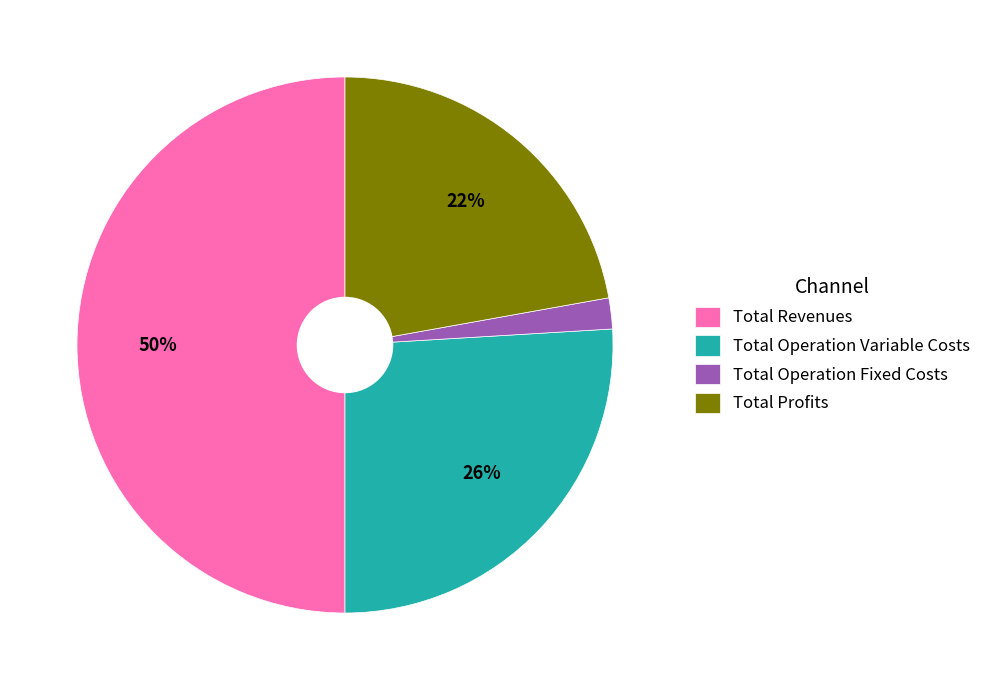

True or false: Total Profits accounts for 22% of the total.

True